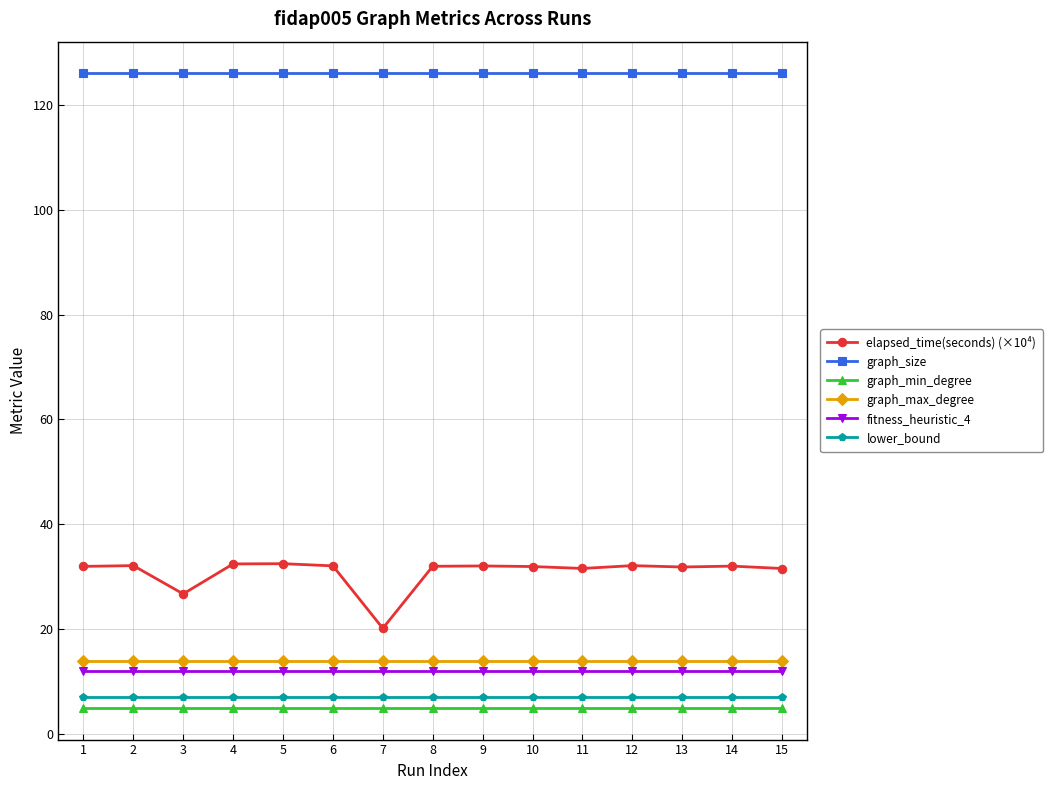

True or false: lower_bound and graph_max_degree cross at least once.

False